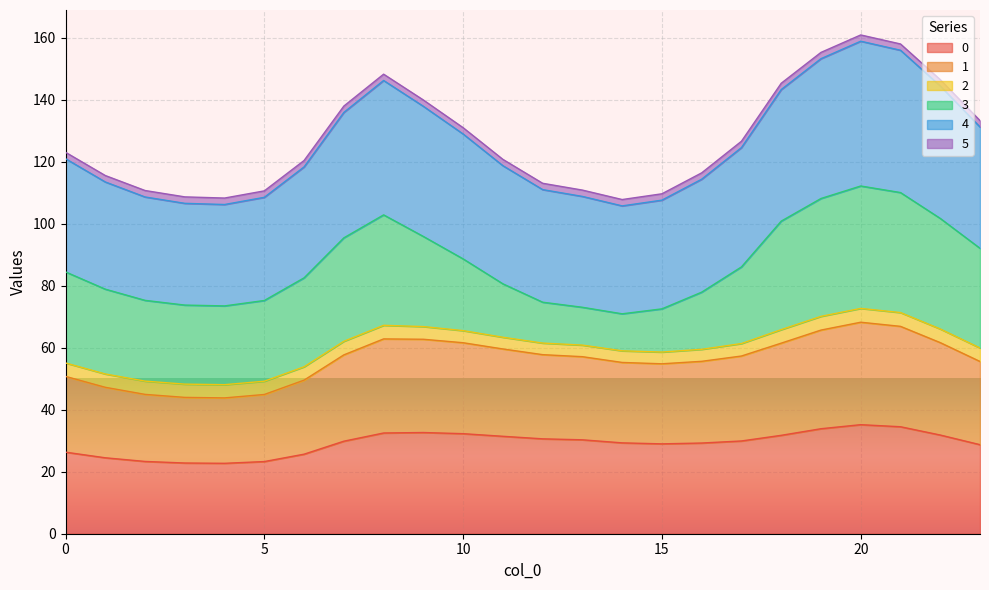

Does the chart display data point markers on the line(s)?

No